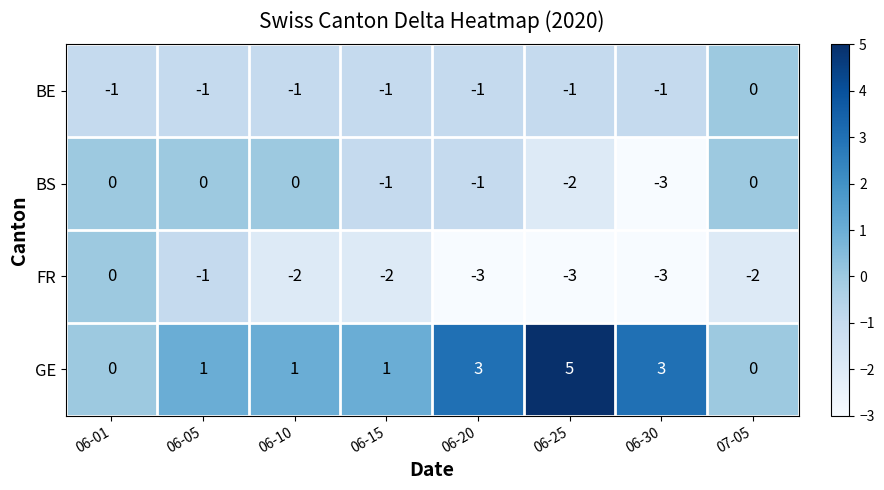

Where does the FR series first go above -2?

06-01